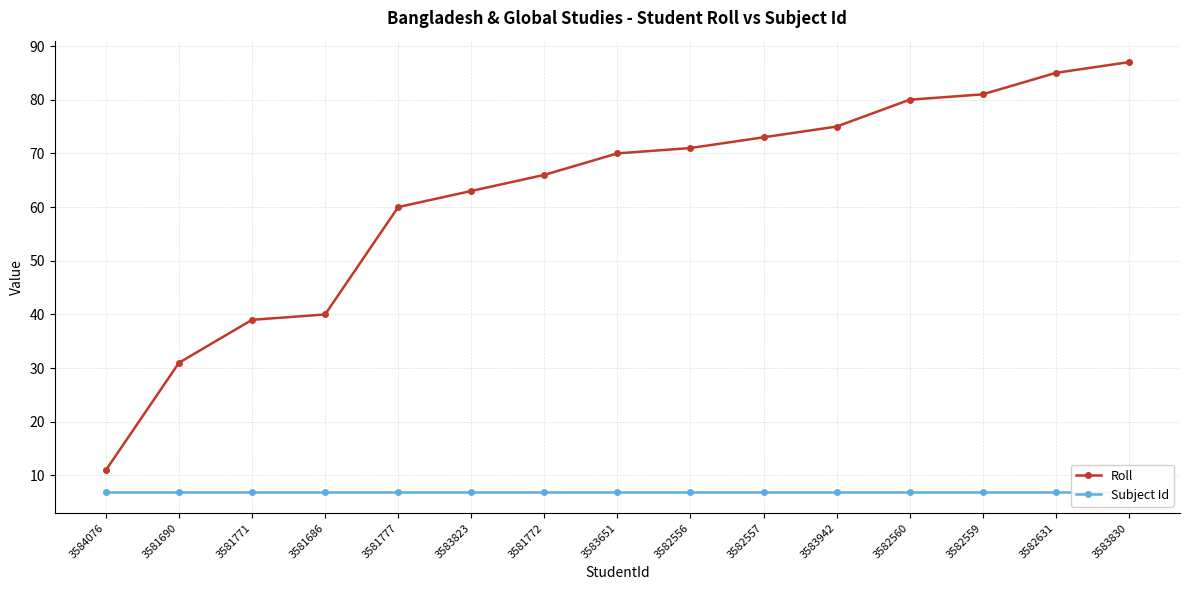

Between 3581686 and 3583651, which is larger?

3583651